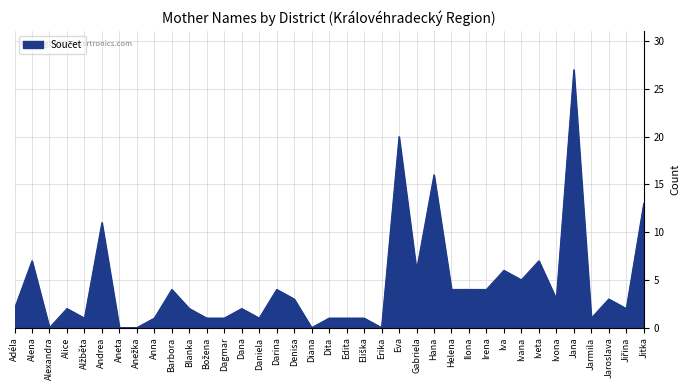

At which label is the value closest to 13?

Jitka